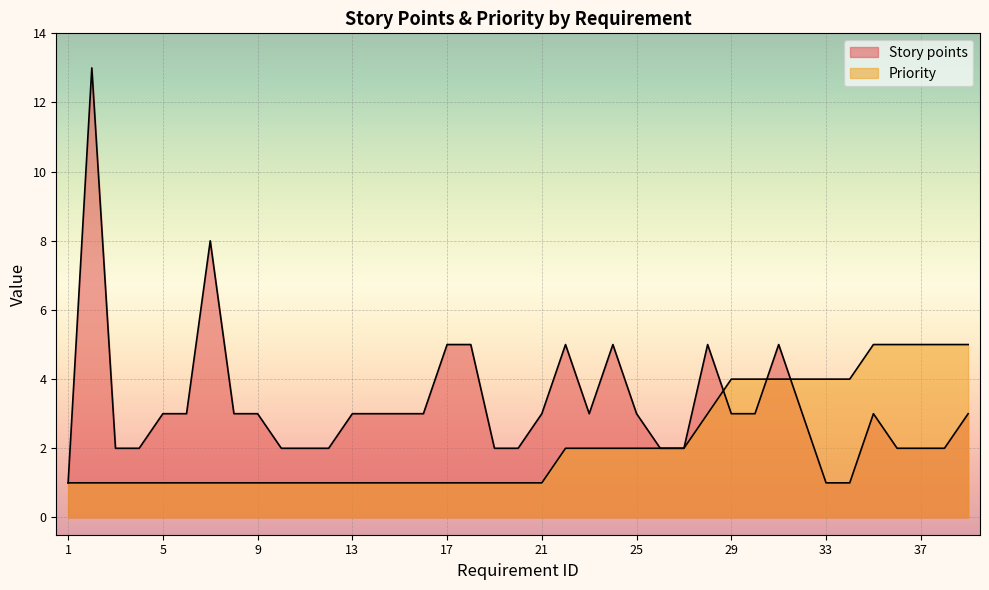

Rank the series by their maximum value, from lowest to highest.

Priority, Story points